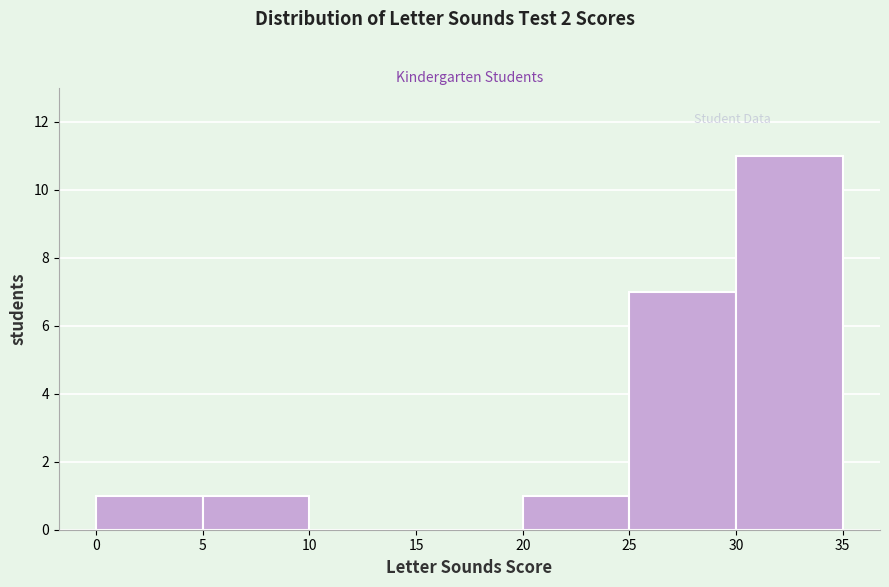

Which range on the x-axis has the tallest bar?

30 to 35